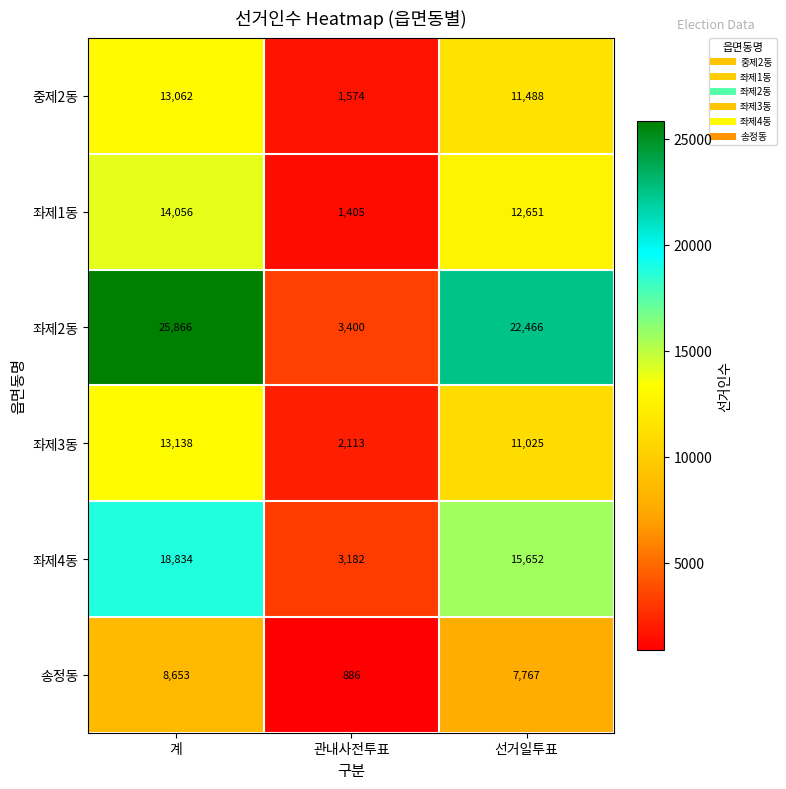

What is the sum of all 좌제4동 values?

37668